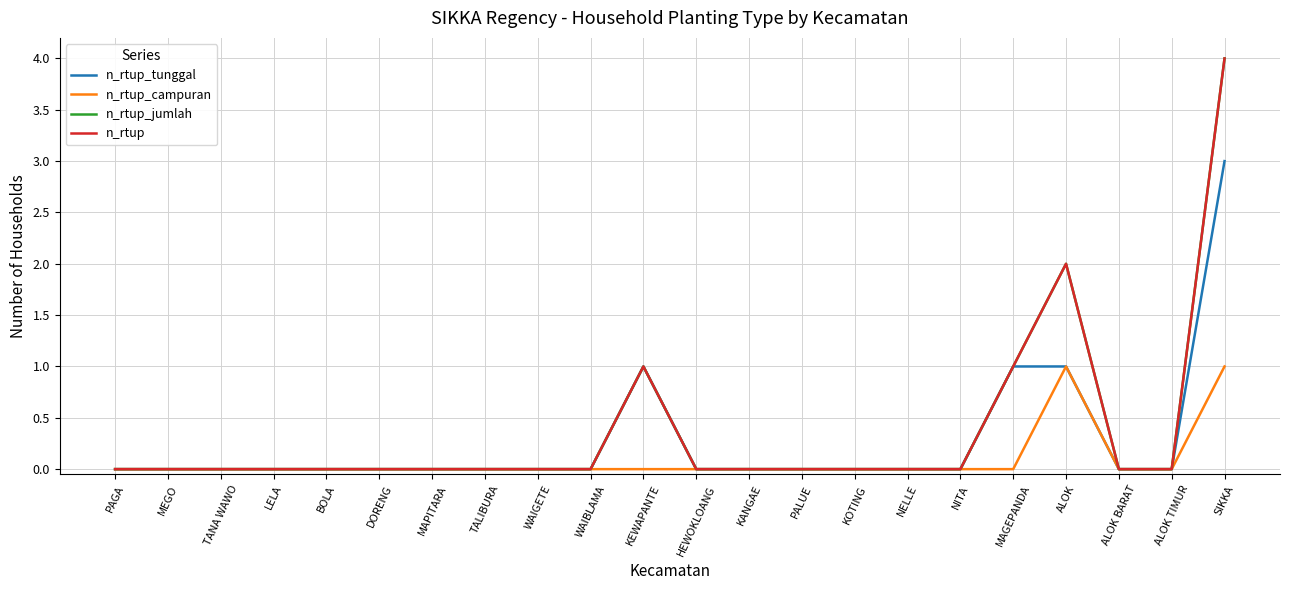

Does the chart have visible grid lines?

Yes